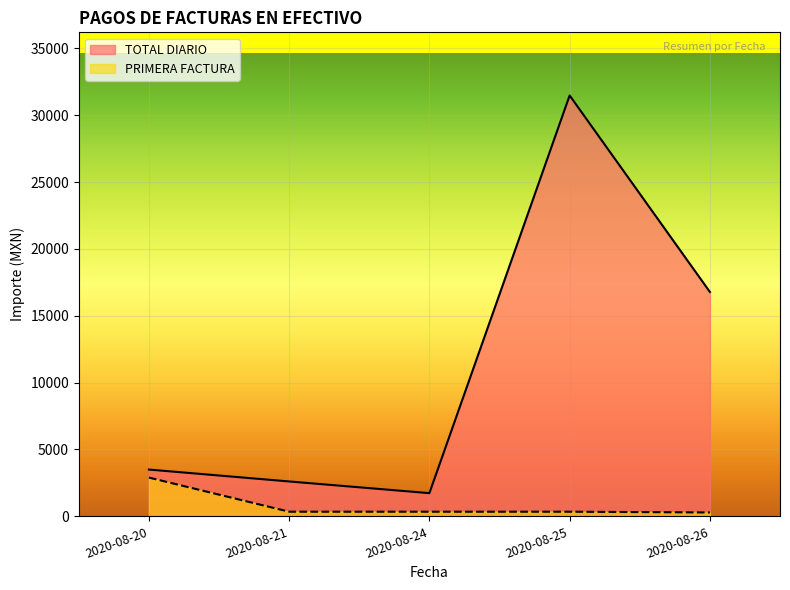

The value at 2020-08-24 is 1736. True or false?

True